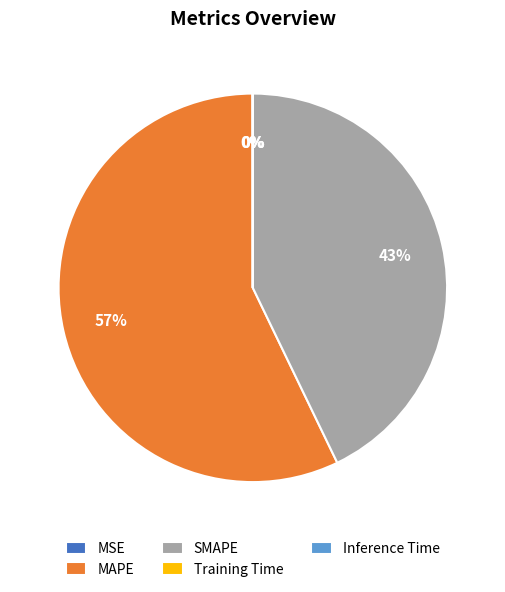

To the nearest percent, what portion does SMAPE represent?

43%